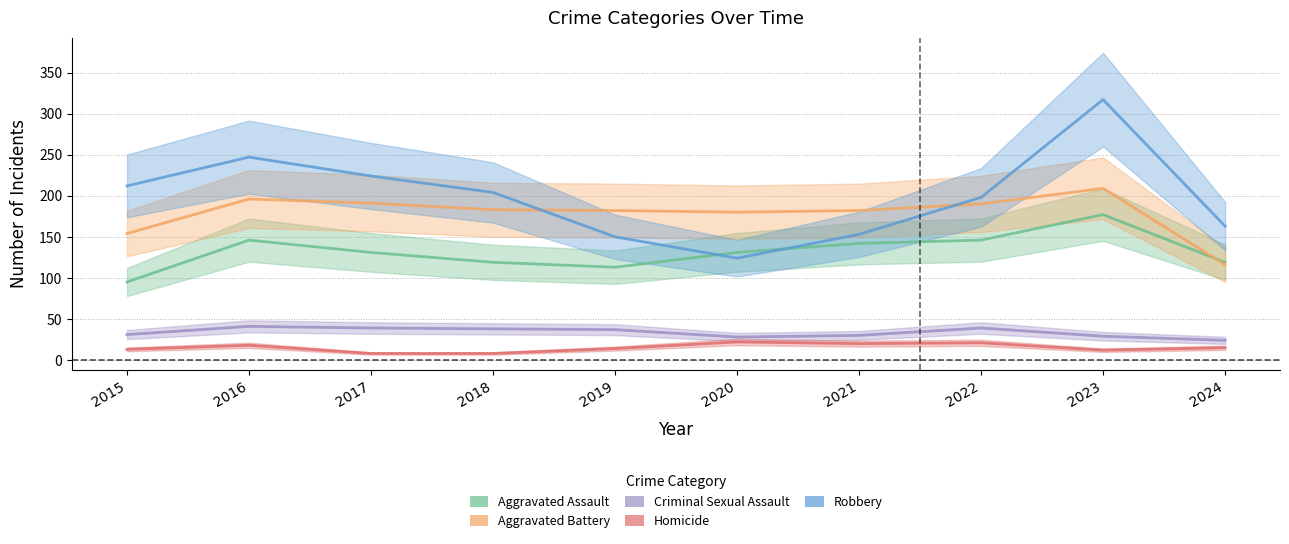

How many lines are shown in the chart?

5